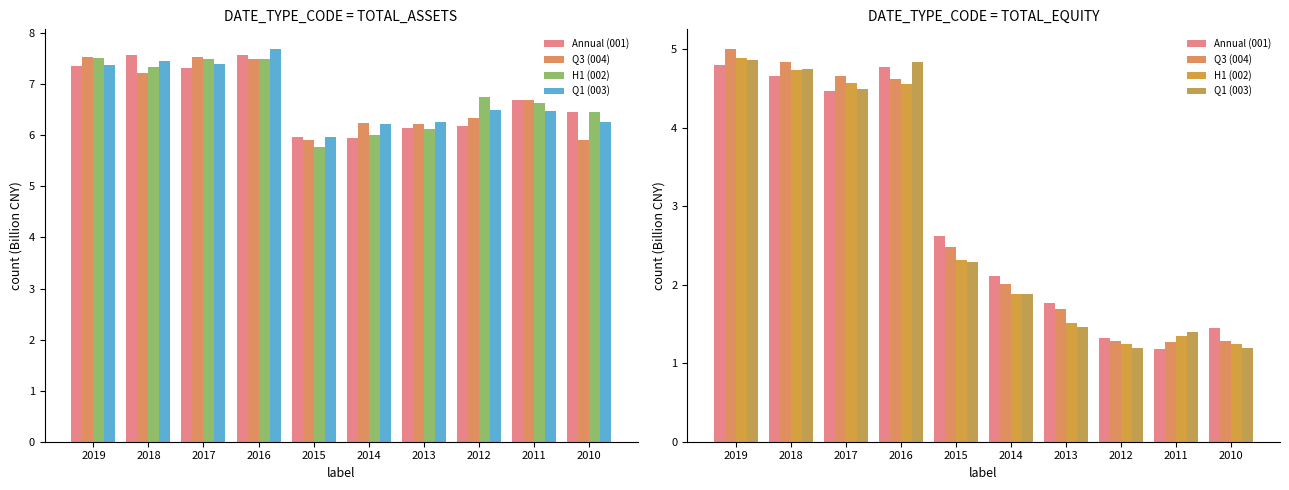

What is the minimum value for Q3 (004)?

1.3